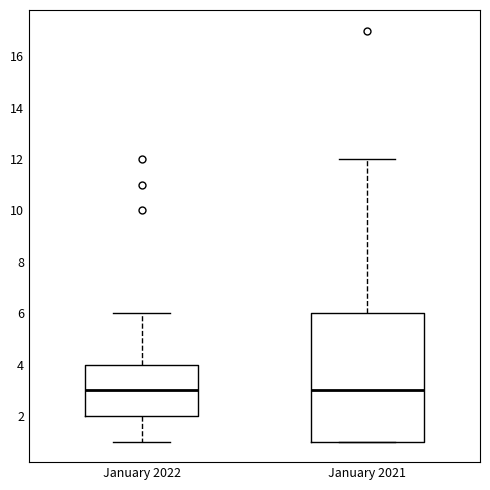

Reading left to right, read every box against the y-axis: the position of its median line, the range the box covers, and the ends of its whiskers. The values are not printed on the chart, so give them approximately, as read against the axis.

January 2022: median 3, box 2 to 4, whiskers 1 to 6
January 2021: median 3, box 1 to 6, whiskers 1 to 12